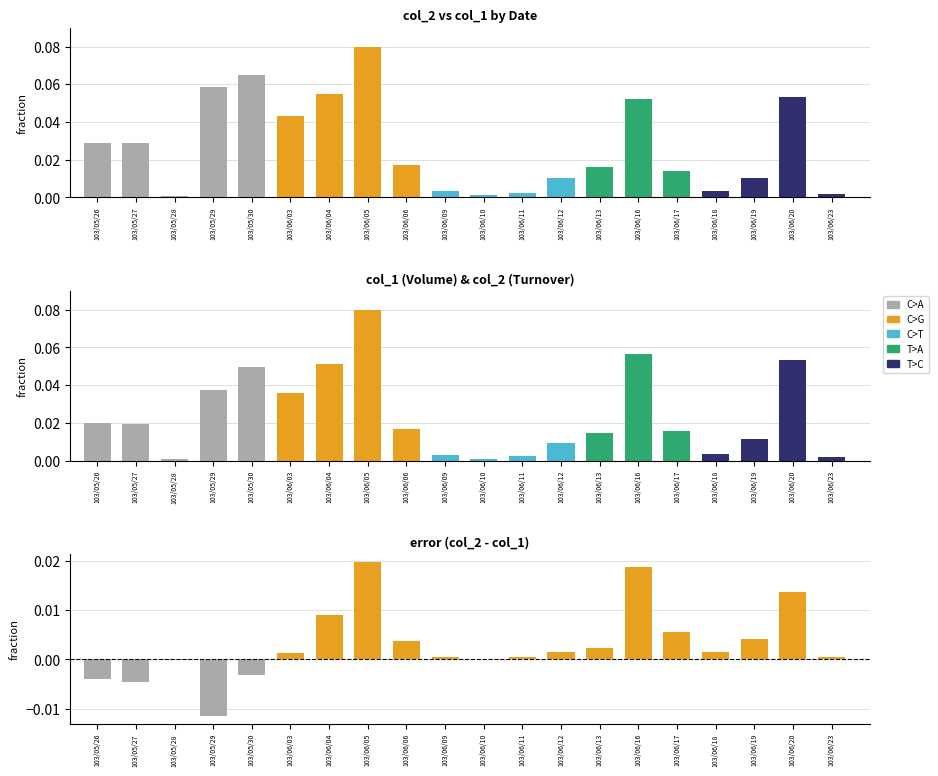

Reading left to right, list all the values displayed in this chart.

col_1: 0.0	0.0	0.0	0.1	0.1	0.0	0.1	0.1	0.0	0.0	0.0	0.0	0.0	0.0	0.1	0.0	0.0	0.0	0.1	0.0
col_2: 0.0	0.0	0.0	0.0	0.0	0.0	0.1	0.1	0.0	0.0	0.0	0.0	0.0	0.0	0.1	0.0	0.0	0.0	0.1	0.0
diff (col_2 - col_1): -0.0	-0.0	-0.0	-0.0	-0.0	0.0	0.0	0.0	0.0	0.0	0.0	0.0	0.0	0.0	0.0	0.0	0.0	0.0	0.0	0.0